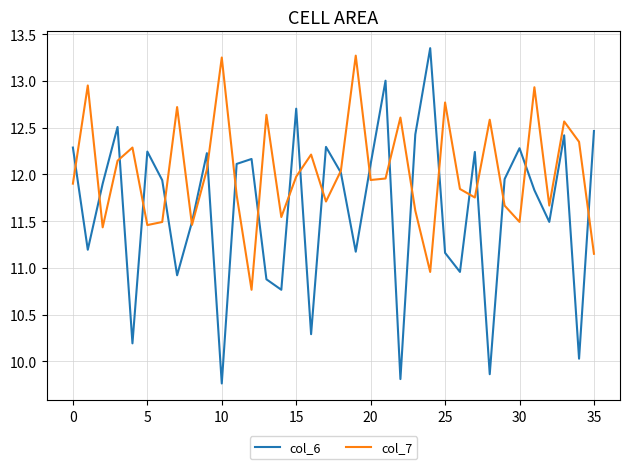

Rank the series by their average value, from lowest to highest.

col_6, col_7